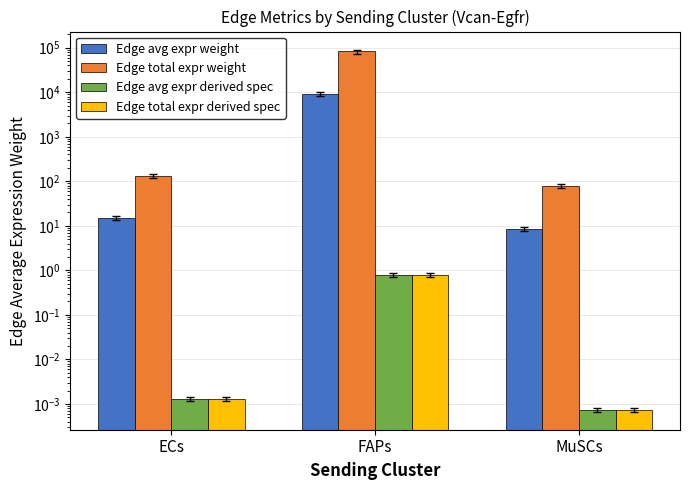

What is the difference between the maximum and minimum values in the Edge total expr derived spec series?

0.8